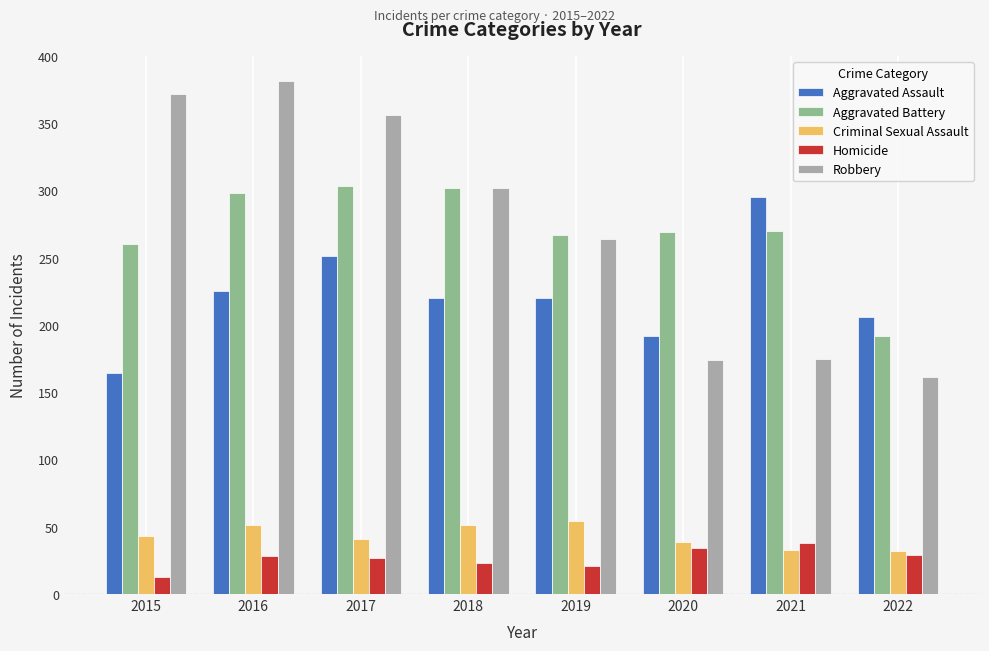

What is the lowest value of the Aggravated Assault series?

164